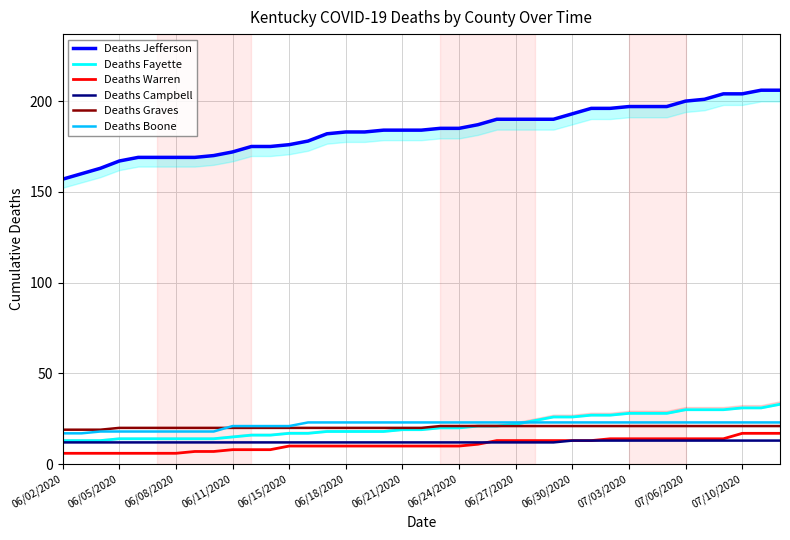

Is this an area chart (filled region under the line)?

No